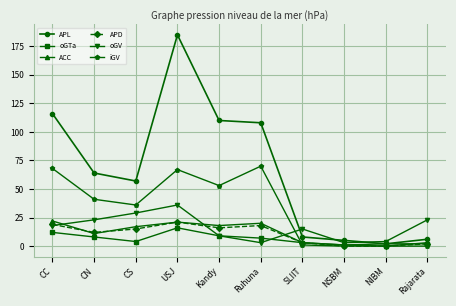

How many interior local valleys does the oGV series have?

2